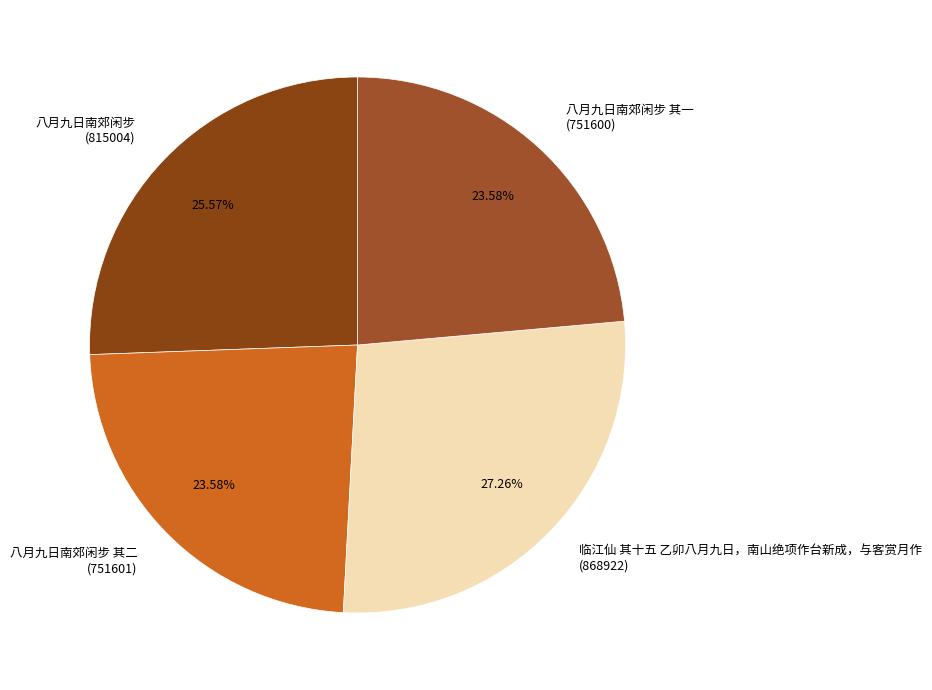

How many segments does this pie chart have?

4